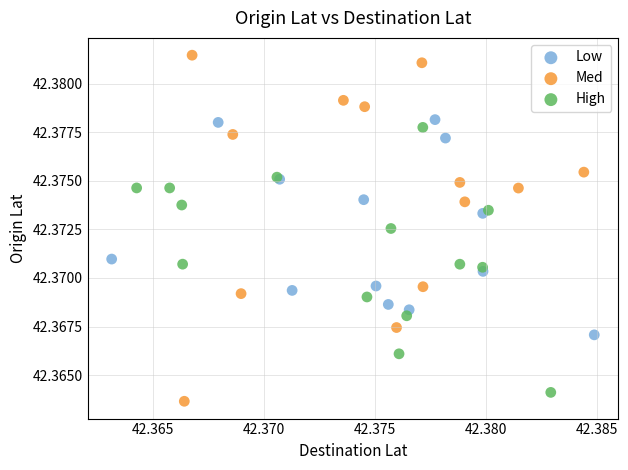

Which series has the widest spread of Y values?

Med